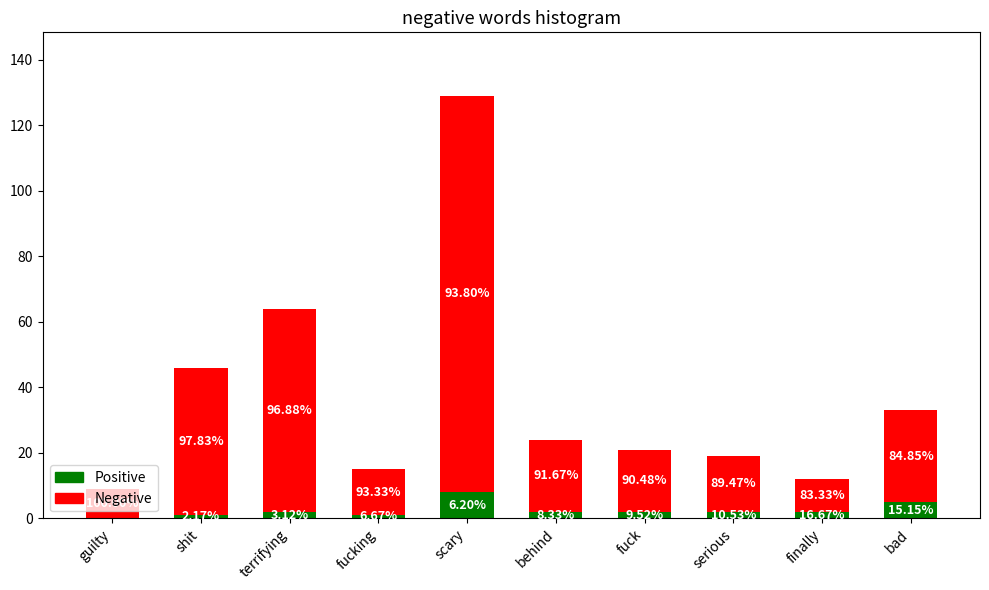

Are the bars grouped side by side (vs. stacked)?

No